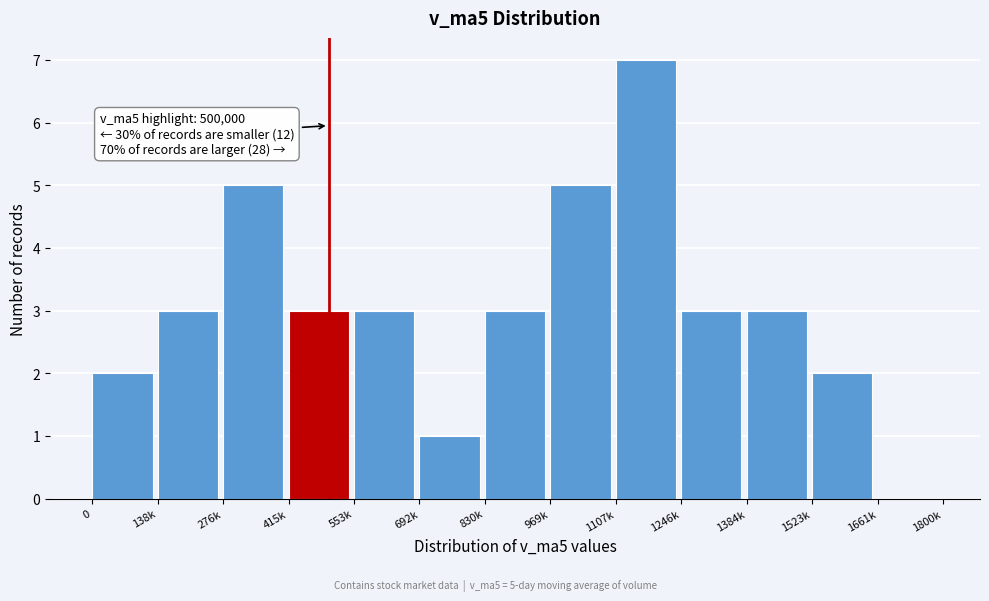

Reading left to right, list all the values displayed in this chart.

0=2	138k=3	276k=5	415k=3	553k=3	692k=1	830k=3	969k=5	1107k=7	1246k=3	1384k=3	1523k=2	1661k=0